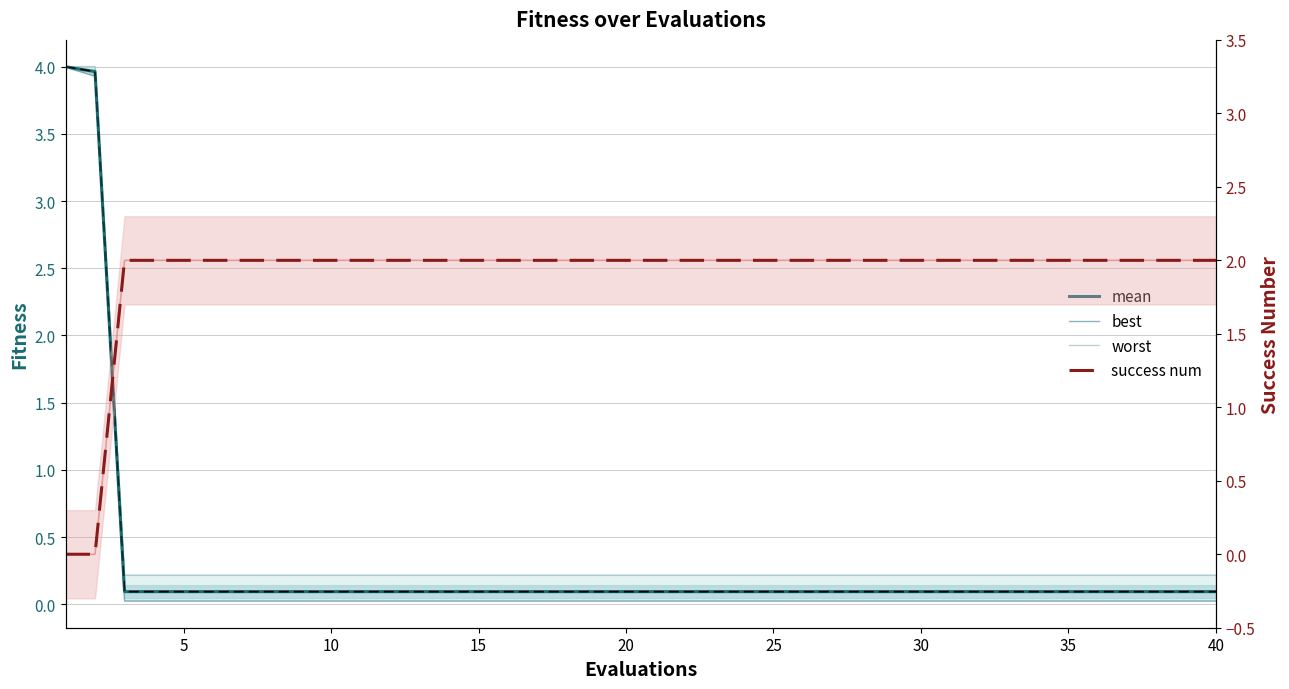

What is the difference between the second highest and minimum values in the worst series?

3.8